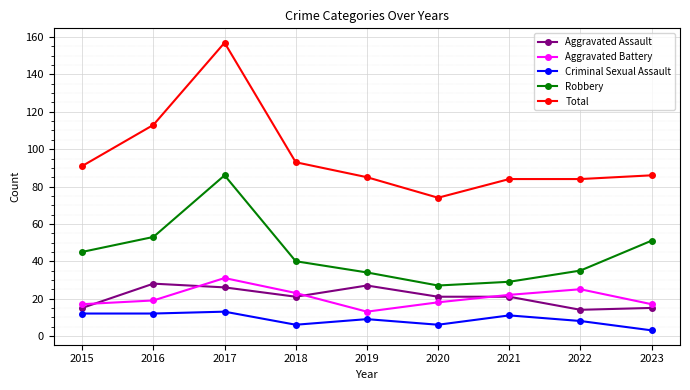

In Robbery, how many points are lower than both neighbors (excluding endpoints)?

1